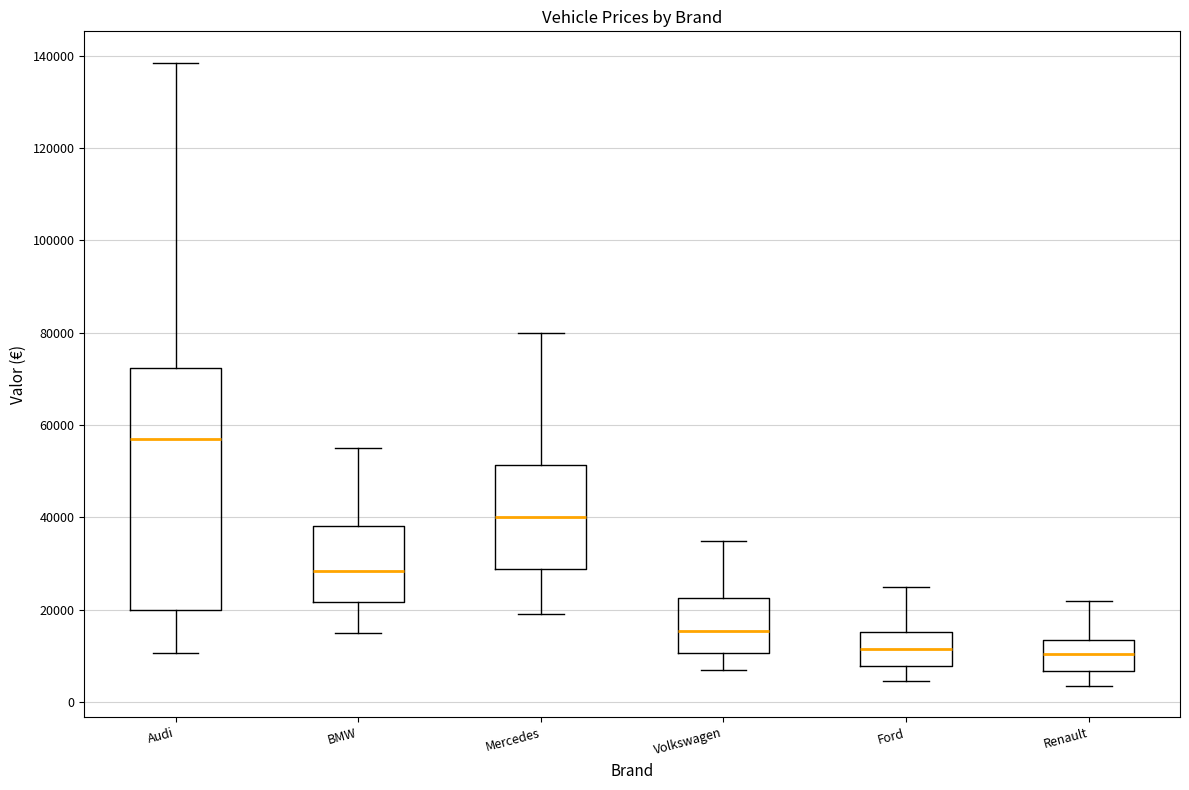

Reading left to right, read every box against the y-axis: the position of its median line, the range the box covers, and the ends of its whiskers. The values are not printed on the chart, so give them approximately, as read against the axis.

Audi: median 56000, box 20000 to 72000, whiskers 10000 to 138000
BMW: median 28000, box 22000 to 38000, whiskers 16000 to 56000
Mercedes: median 40000, box 28000 to 52000, whiskers 20000 to 80000
Volkswagen: median 16000, box 10000 to 22000, whiskers 8000 to 36000
Ford: median 12000, box 8000 to 16000, whiskers 4000 to 26000
Renault: median 10000, box 6000 to 14000, whiskers 4000 to 22000